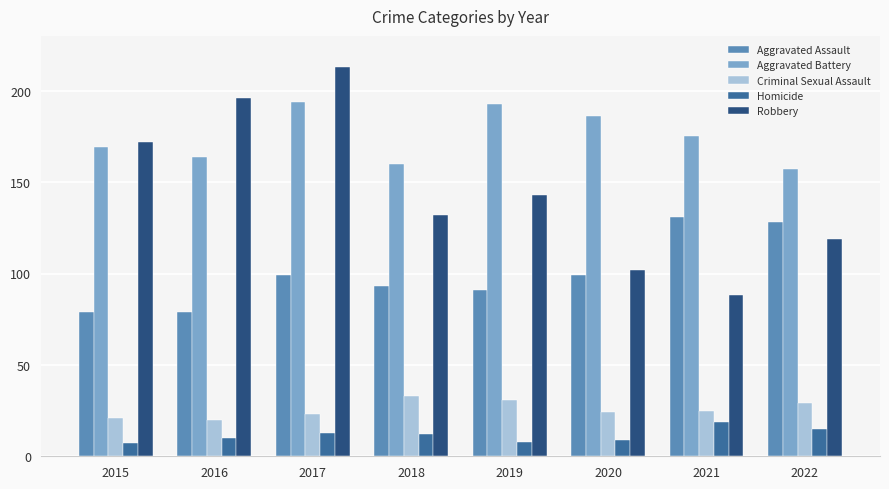

Reading left to right, what are all the values shown in this chart?

Aggravated Assault: 79	79	99	93	91	99	131	128
Aggravated Battery: 169	164	194	160	193	186	175	157
Criminal Sexual Assault: 21	20	23	33	31	24	25	29
Homicide: 7	10	13	12	8	9	19	15
Robbery: 172	196	213	132	143	102	88	119